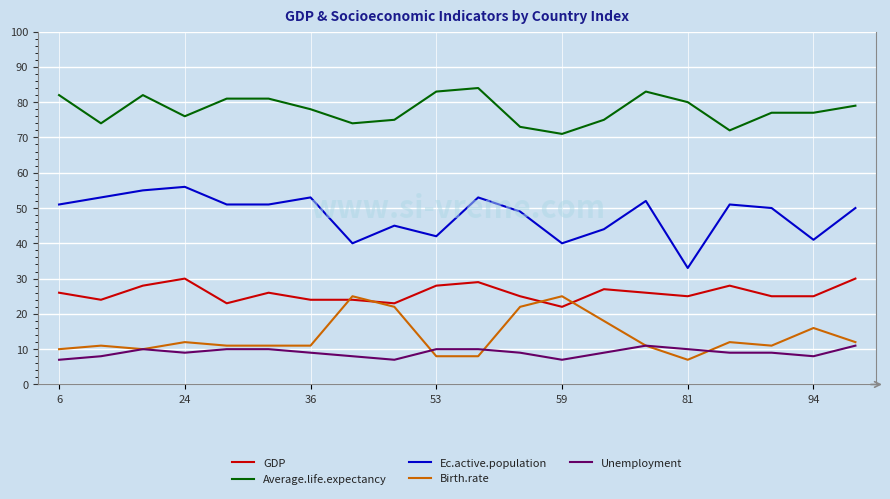

List the series in order of their peak value, lowest first.

Unemployment, Birth.rate, GDP, Ec.active.population, Average.life.expectancy